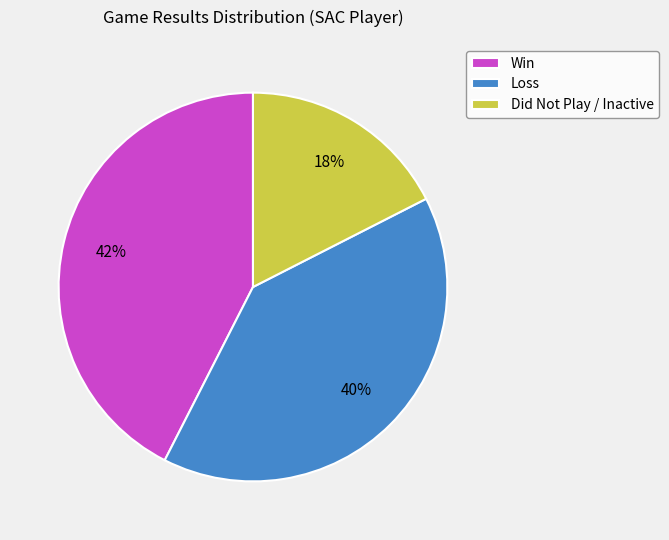

The Win slice represents 34% of the pie. True or false?

False